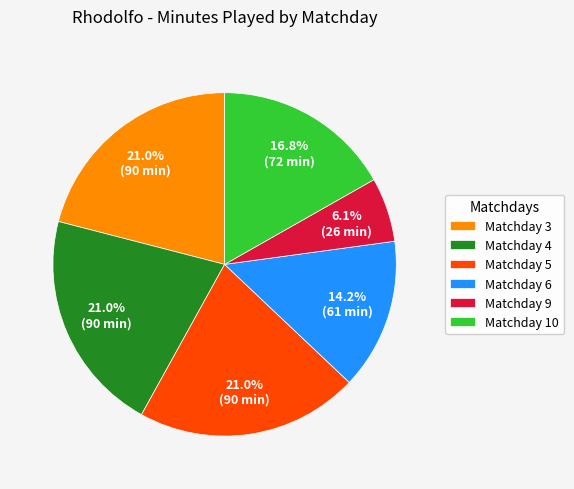

What is the ratio of the value at Matchday 5 to the value at Matchday 4?

1.0